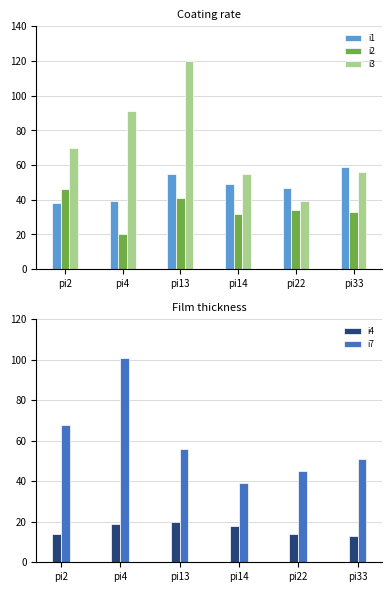

List the series in order of their peak value, highest first.

i3, i7, i1, i2, i4